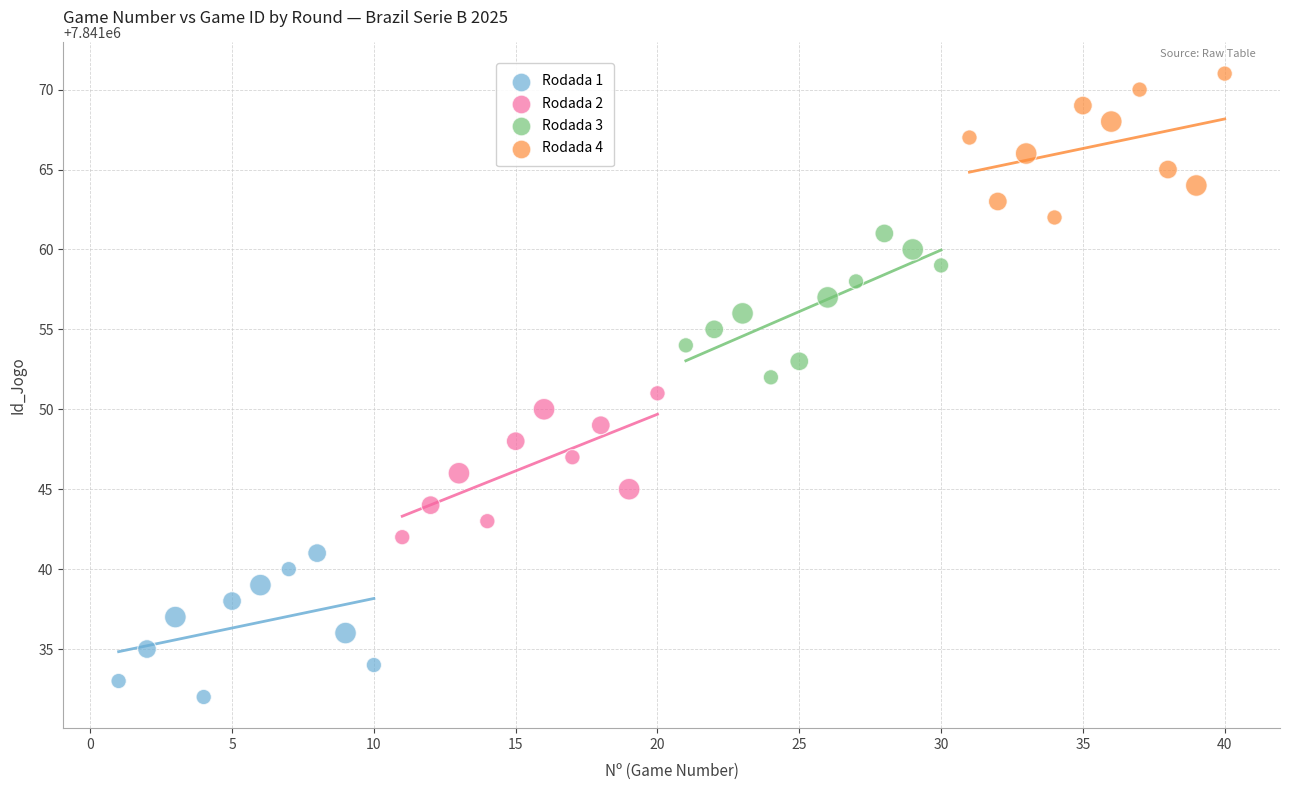

What are all the series names shown in the legend?

Rodada 1, Rodada 2, Rodada 3, Rodada 4